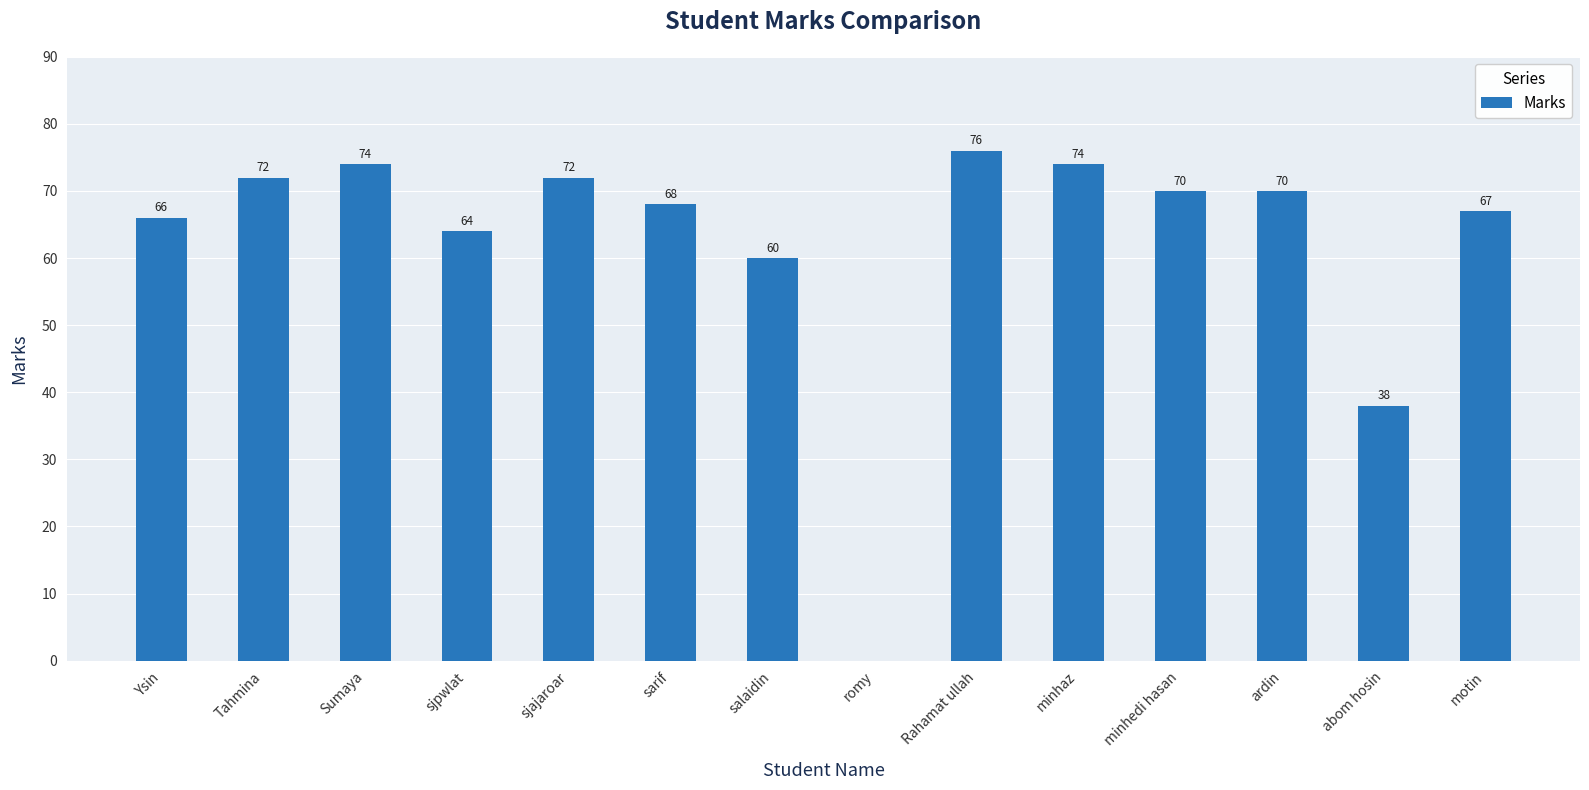

What is the change in value from sjpwlat to abom hosin?

-26